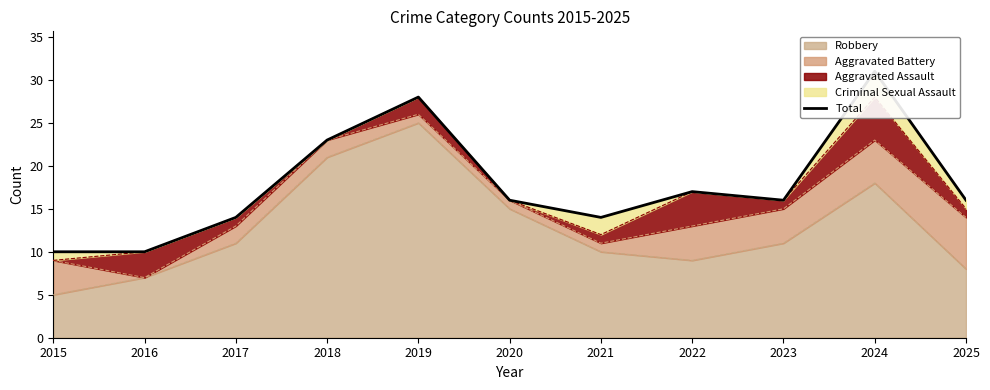

Which category has the highest value across all series?

2024